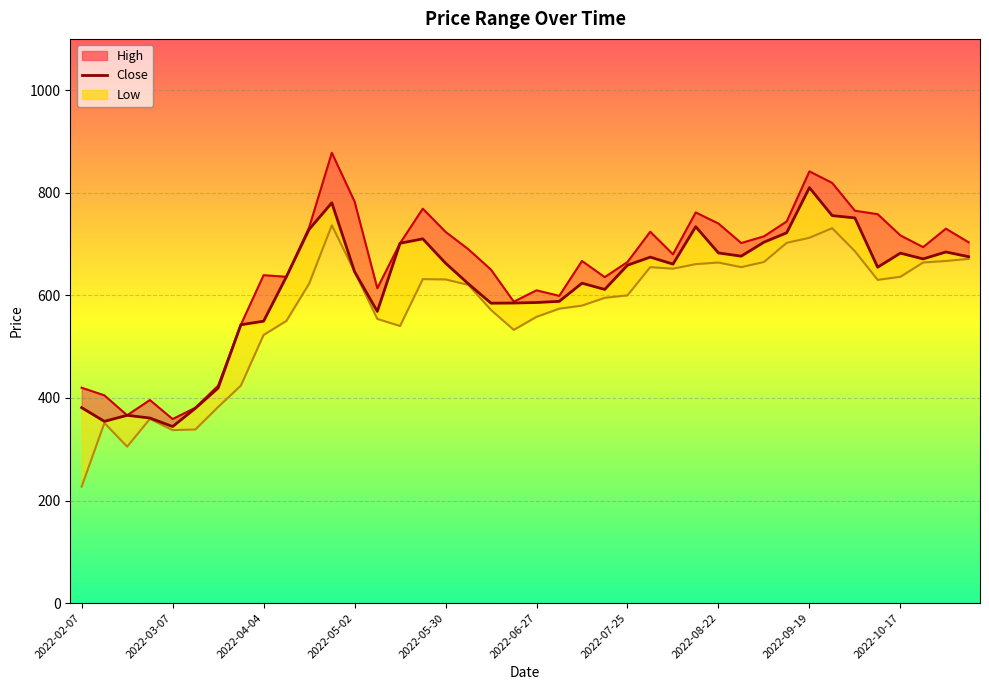

True or false: Close has a value of 622.6 at 2022-06-06.

True